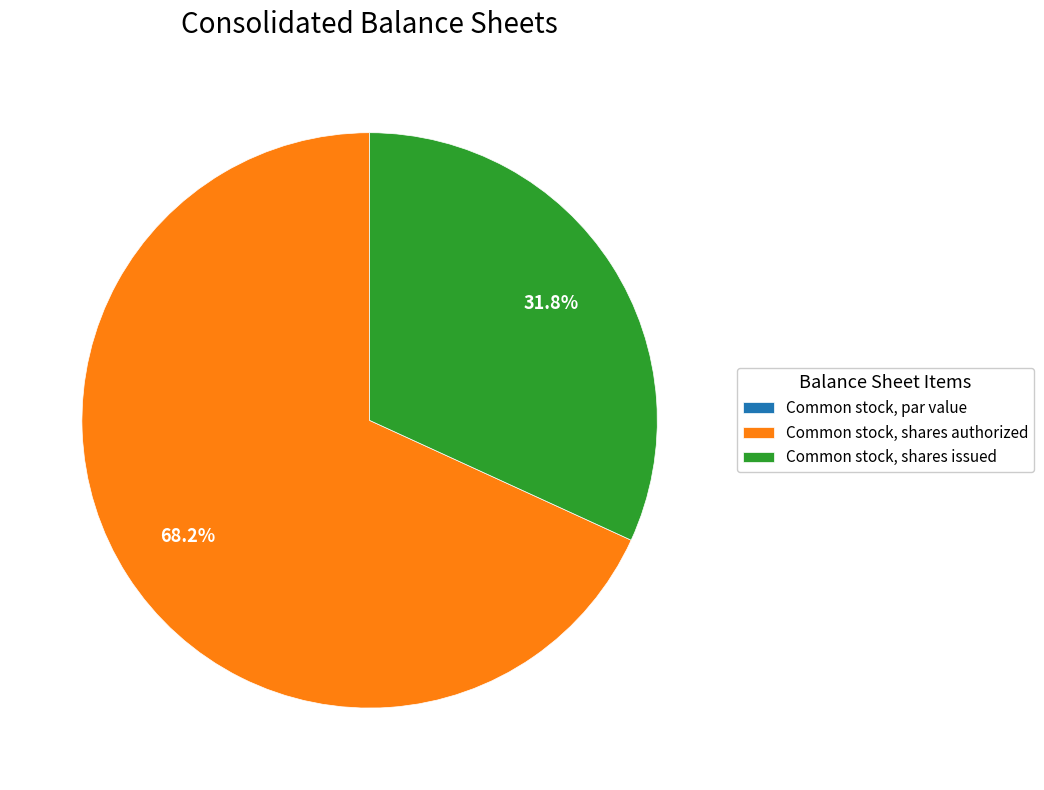

Which category has the biggest portion of the pie?

Common stock, shares authorized